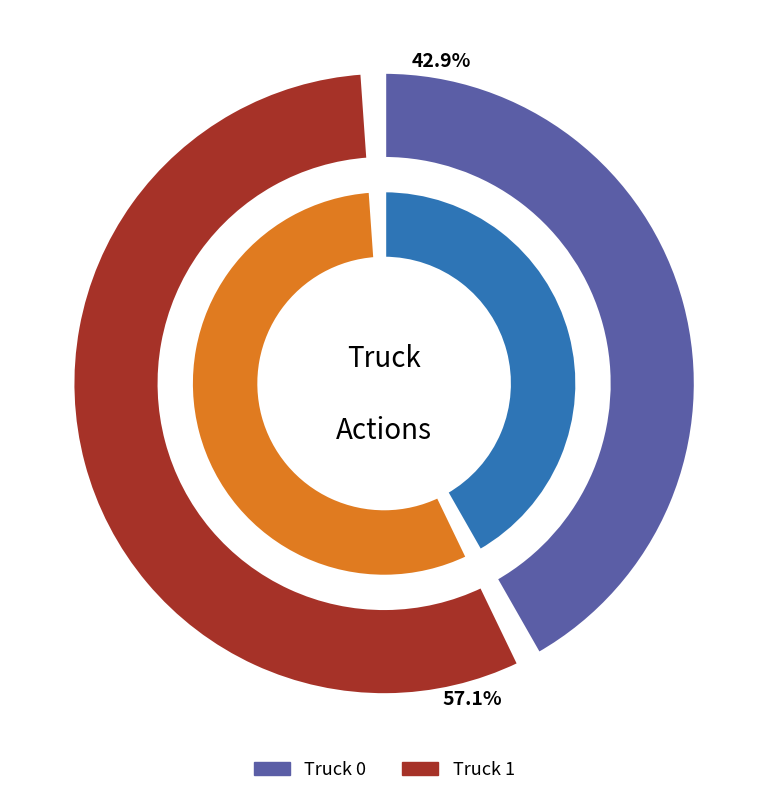

Do Truck 0 and Truck 1 together represent more than half of the pie?

Yes